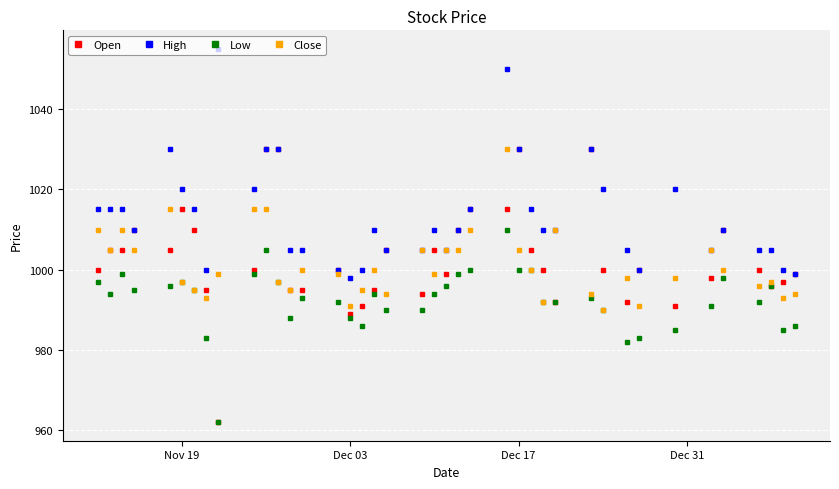

Which series has the largest range (max minus min)?

Open